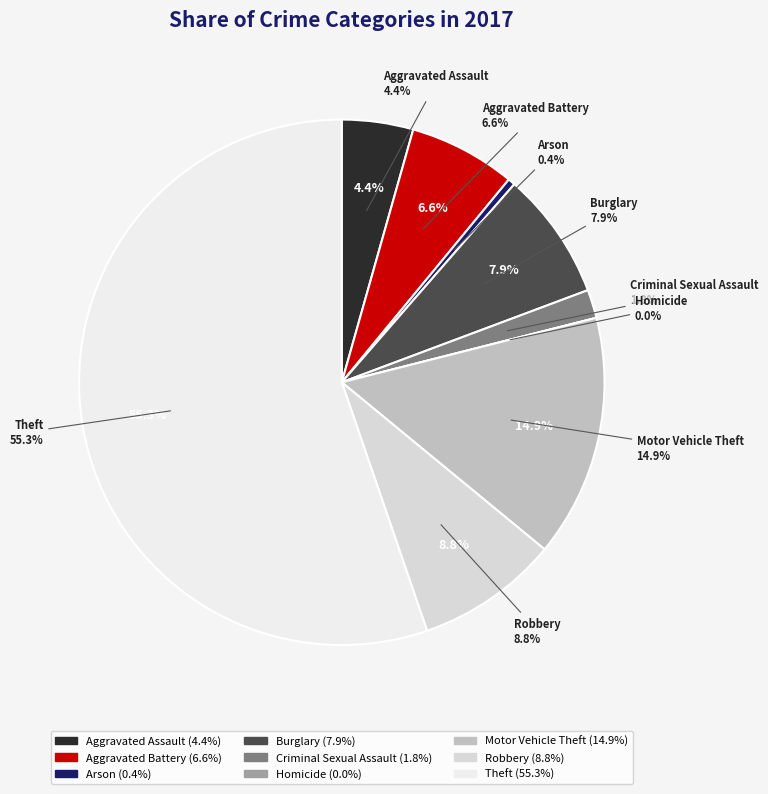

What portion of the pie excludes Robbery?

91.2%